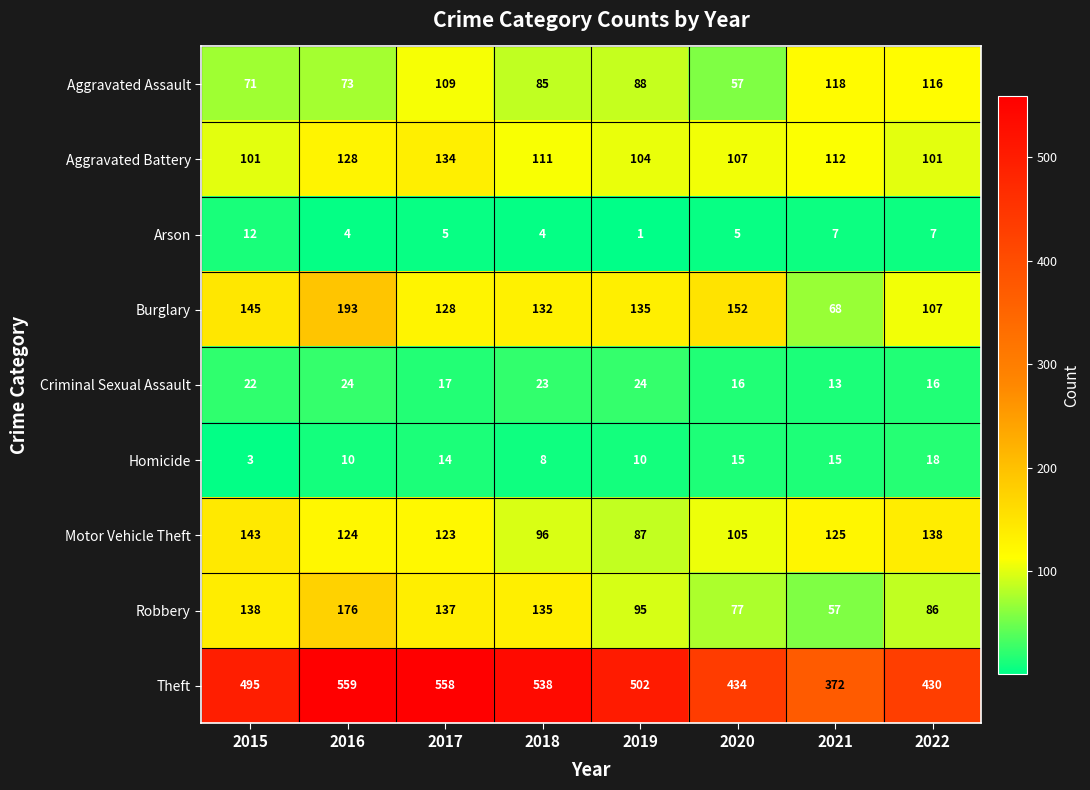

What is the difference between the highest and lowest values at 2021?

365